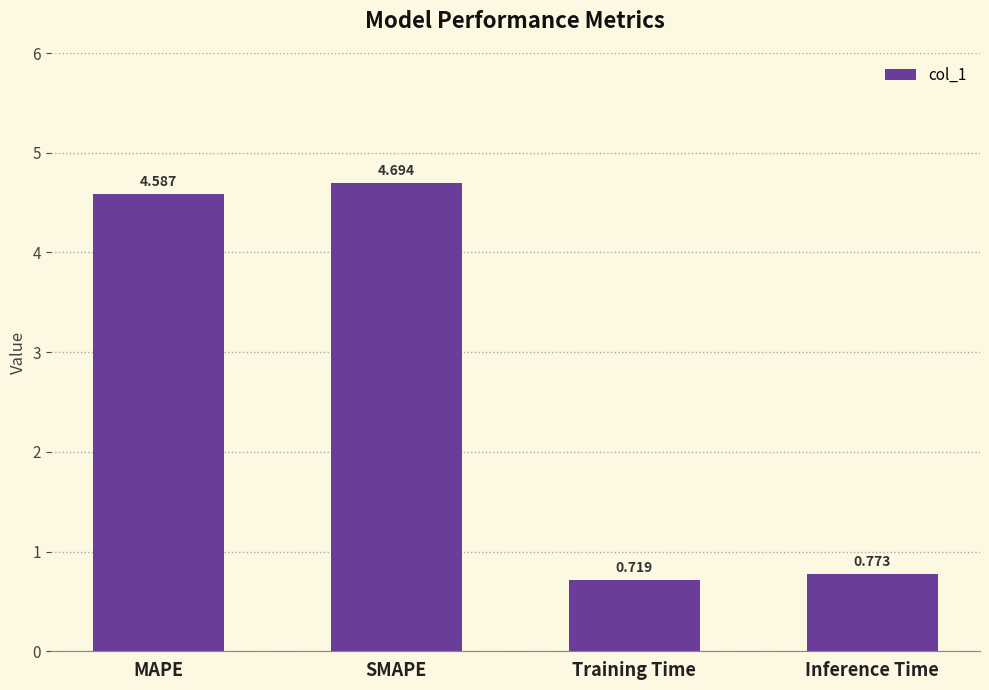

At which category does the chart reach its minimum across all series?

Training Time